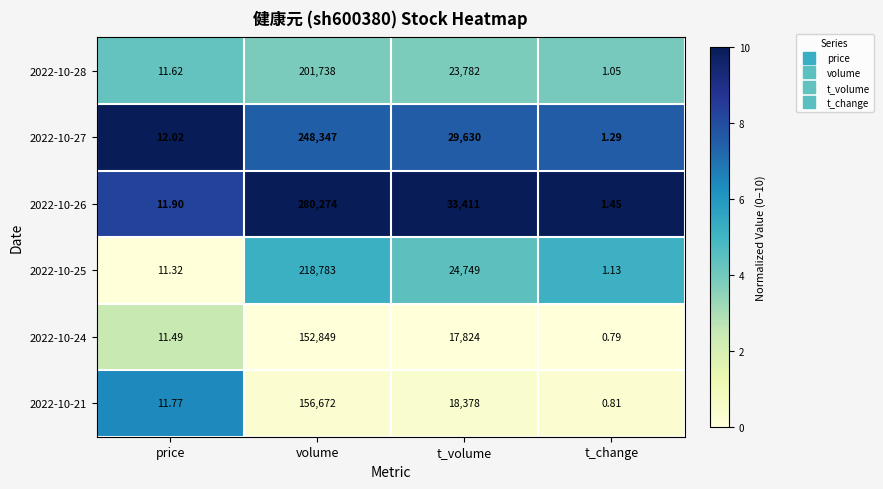

Count the number of data series in this chart.

6